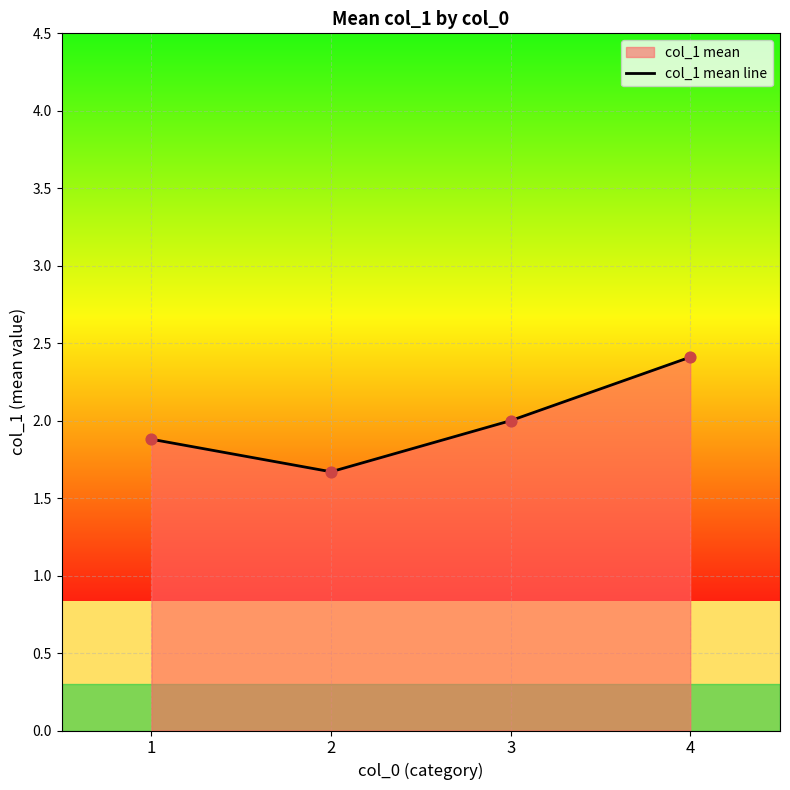

What is the change in value from 3 to 4?

+0.4